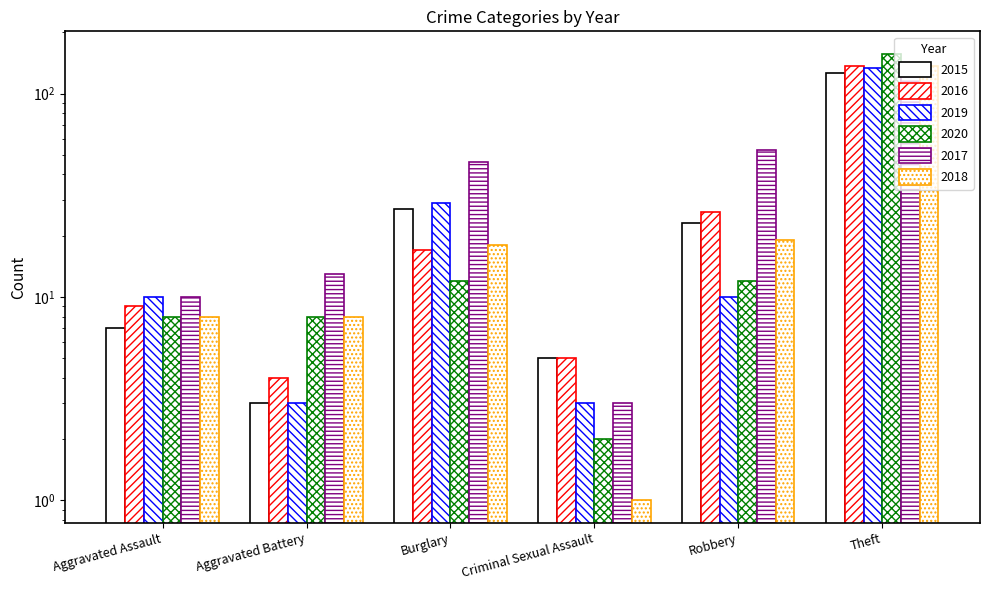

At which category does the chart reach its peak across all series?

Theft